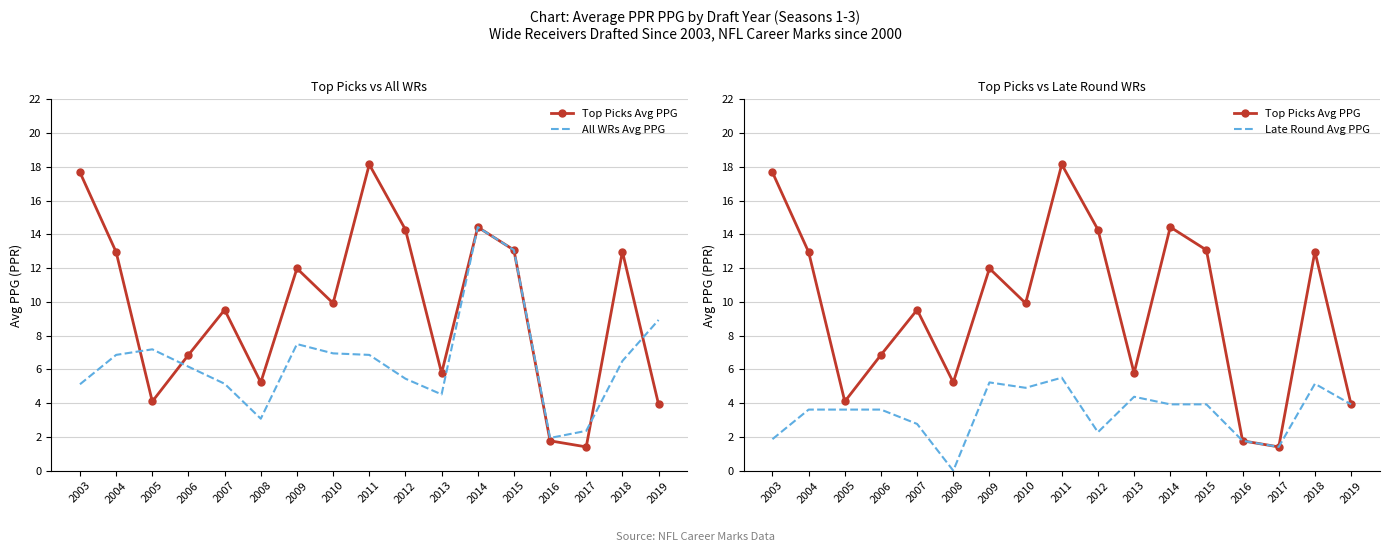

True or false: Late Round Avg PPG and Top Picks Avg PPG intersect in this chart.

False